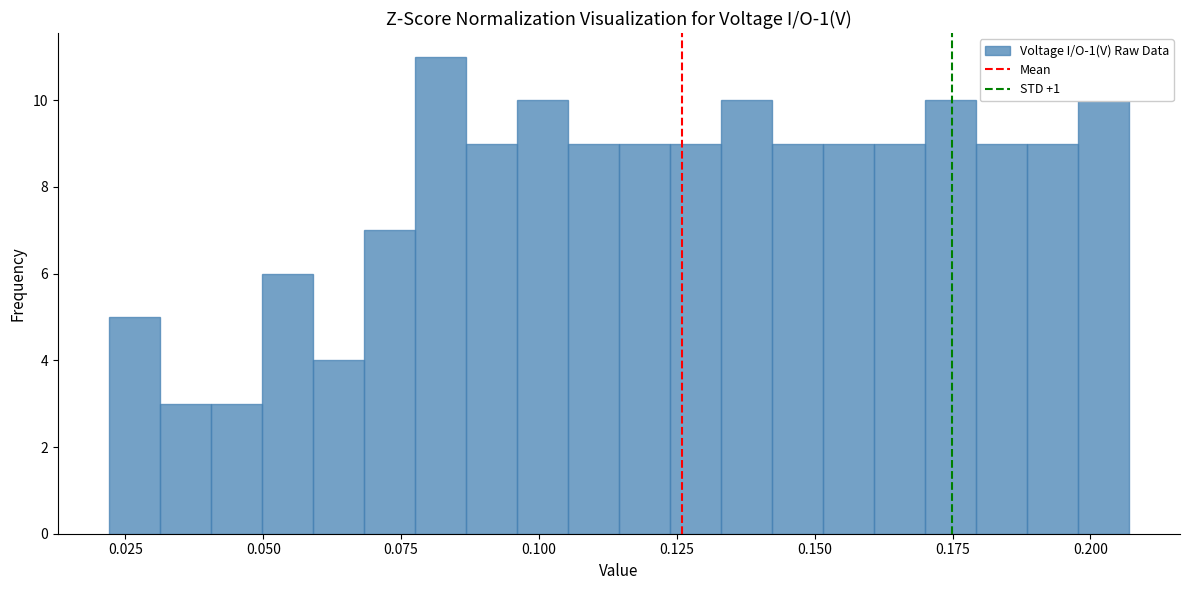

Read against the x-axis, roughly where is the centre of the tallest bar?

0.080